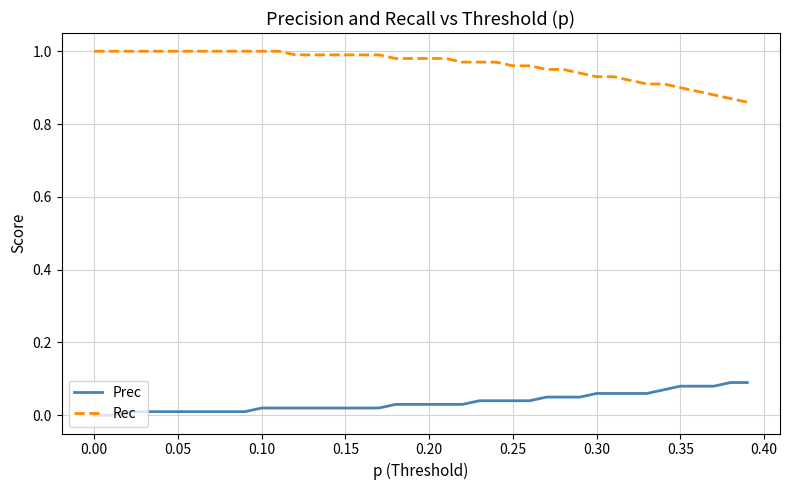

Which series has the largest total across all categories?

Rec